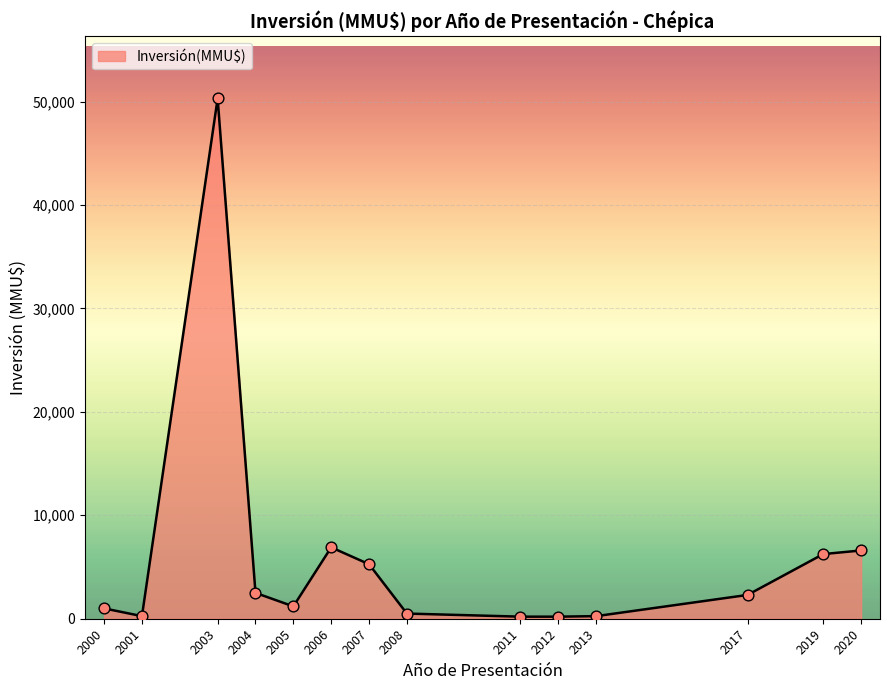

Which has a higher value, 2003 or 2007?

2003